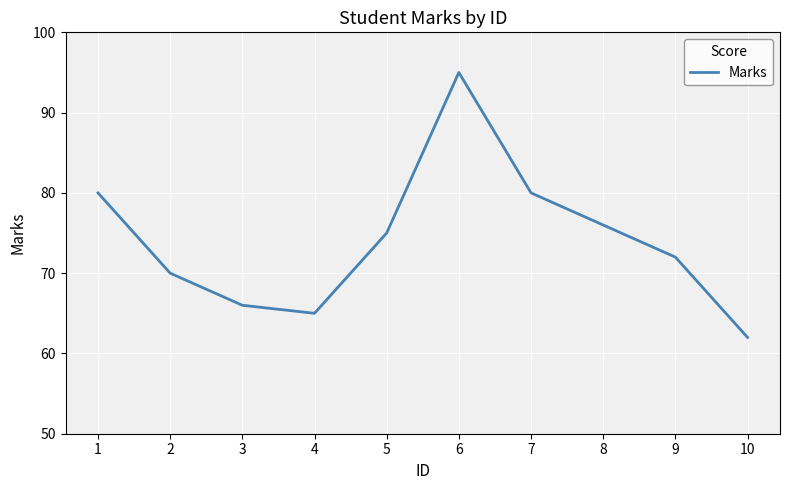

Where is the first local maximum?

6